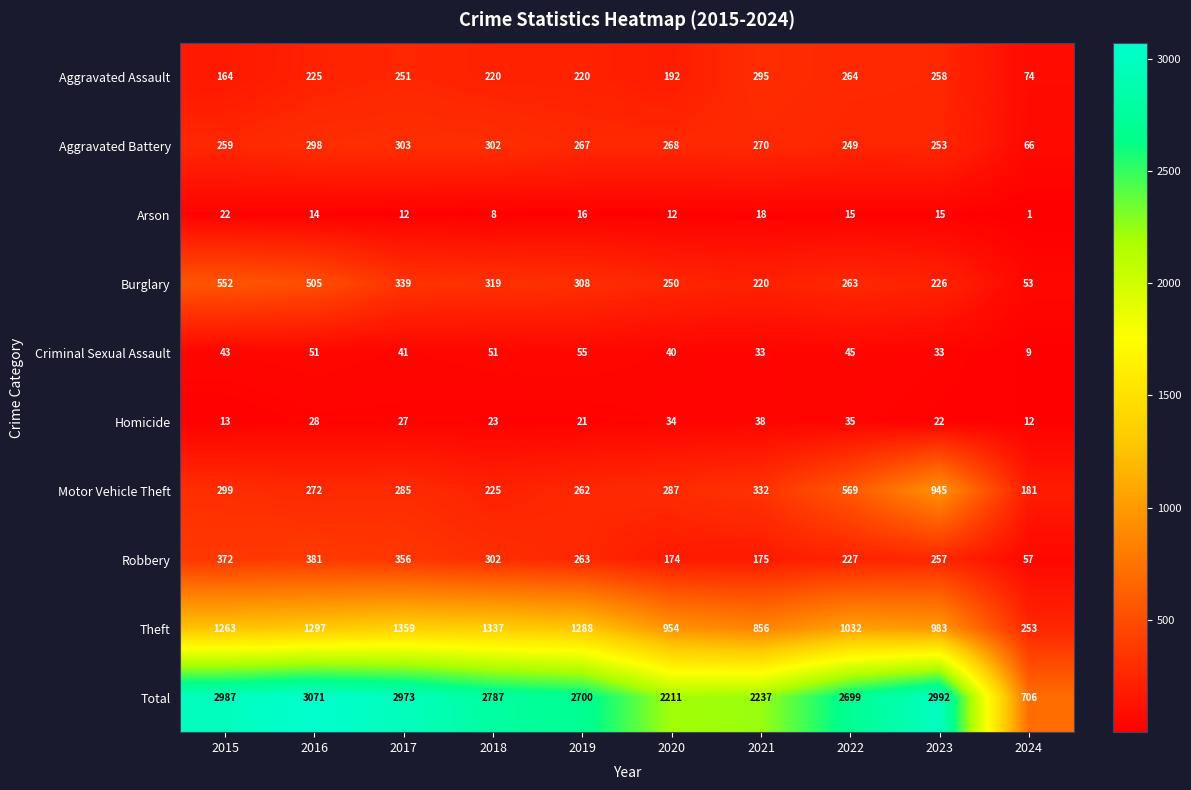

What is the total value across all series at 2023?

5984